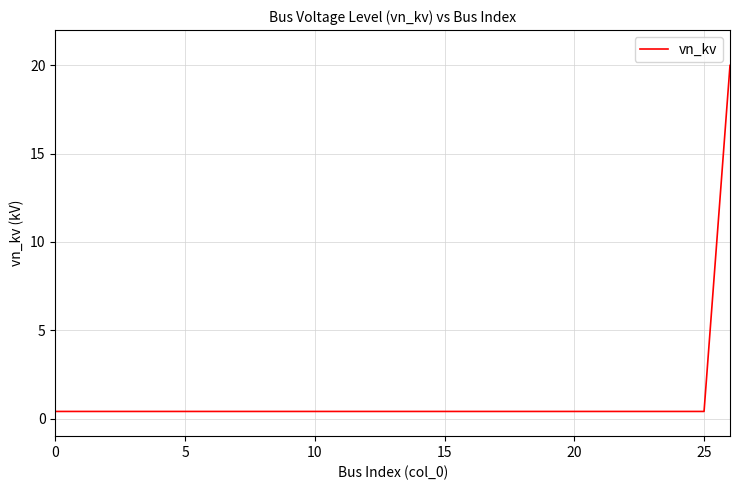

What is the maximum value shown in the chart?

20.0